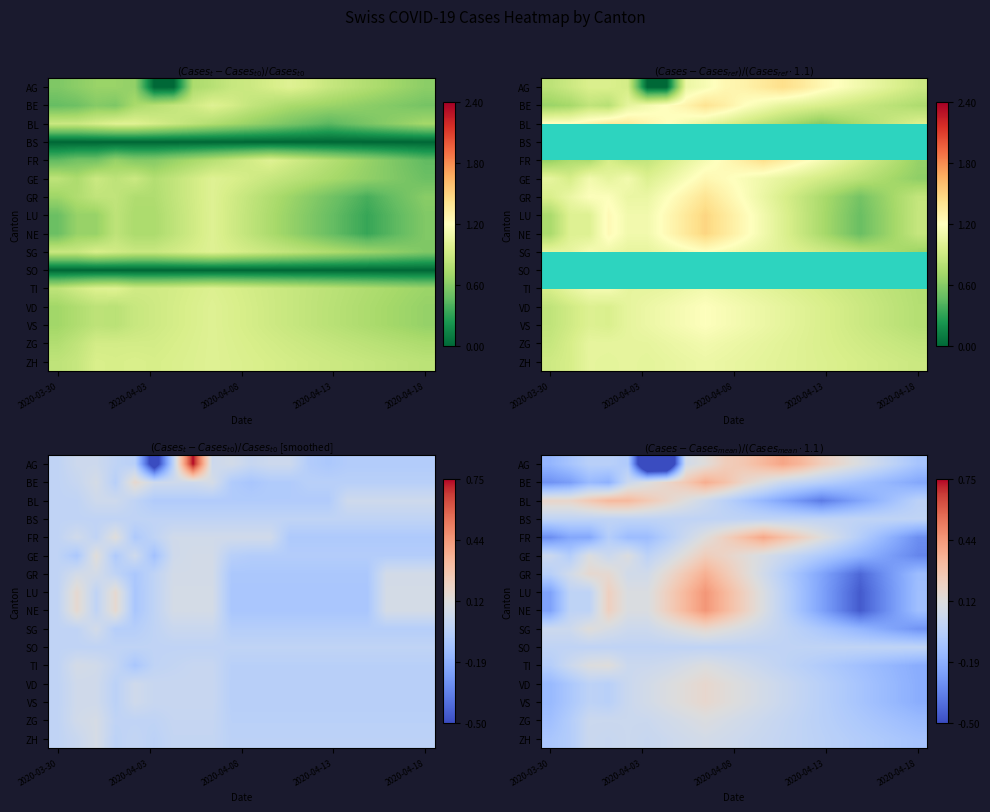

Which series has the widest spread of values?

AG